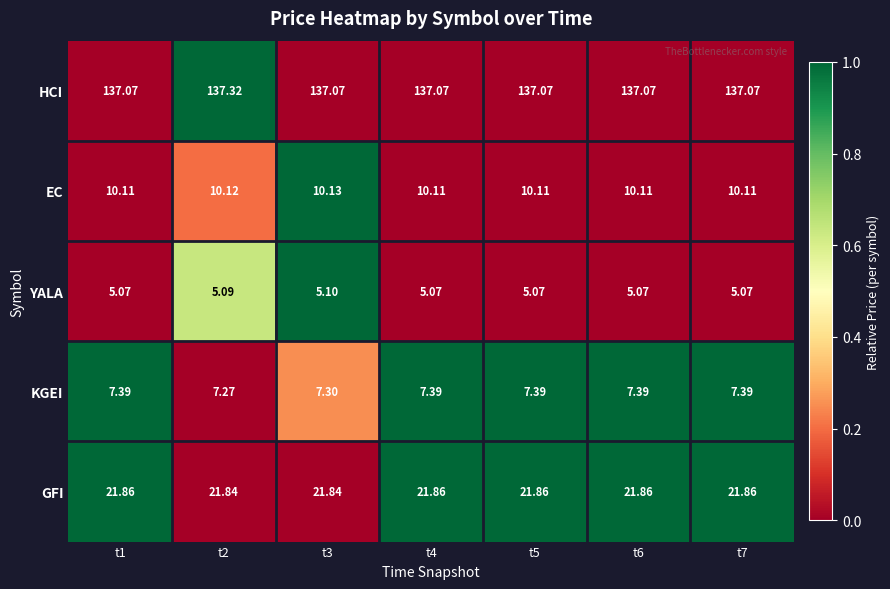

Is the value of KGEI at t4 greater than the value of HCI at t5?

No